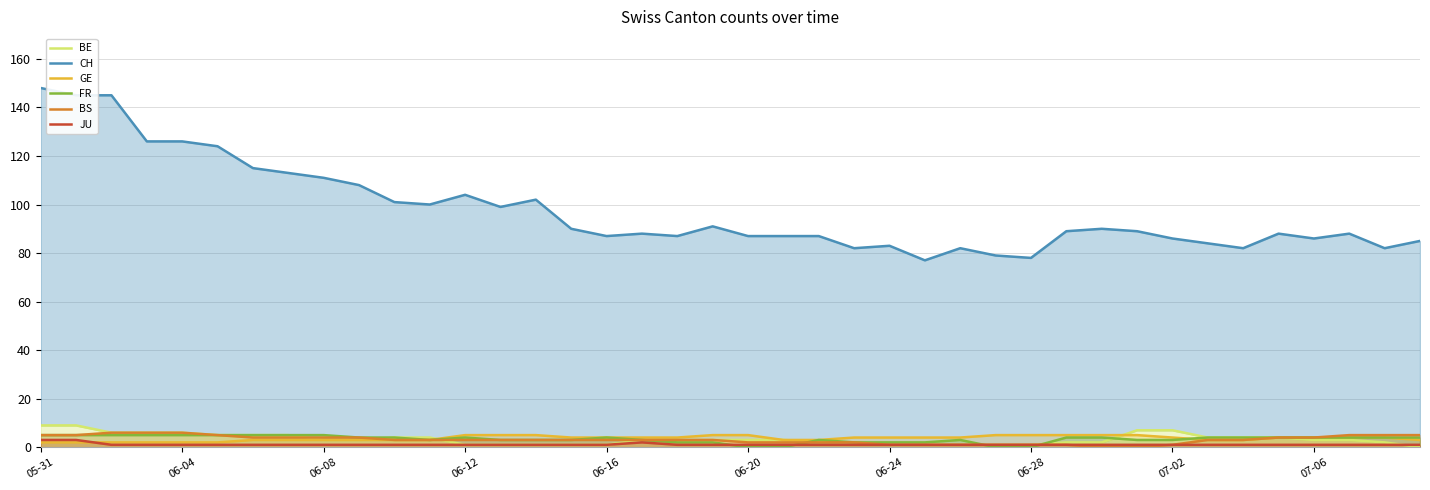

True or false: BS has a value of 2 at 25.

False